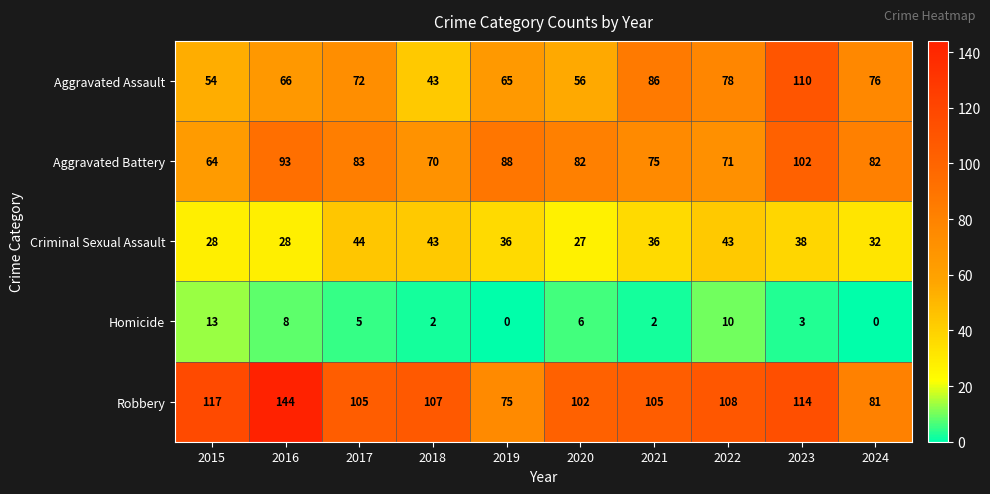

At how many categories does at least one series exceed 70?

10